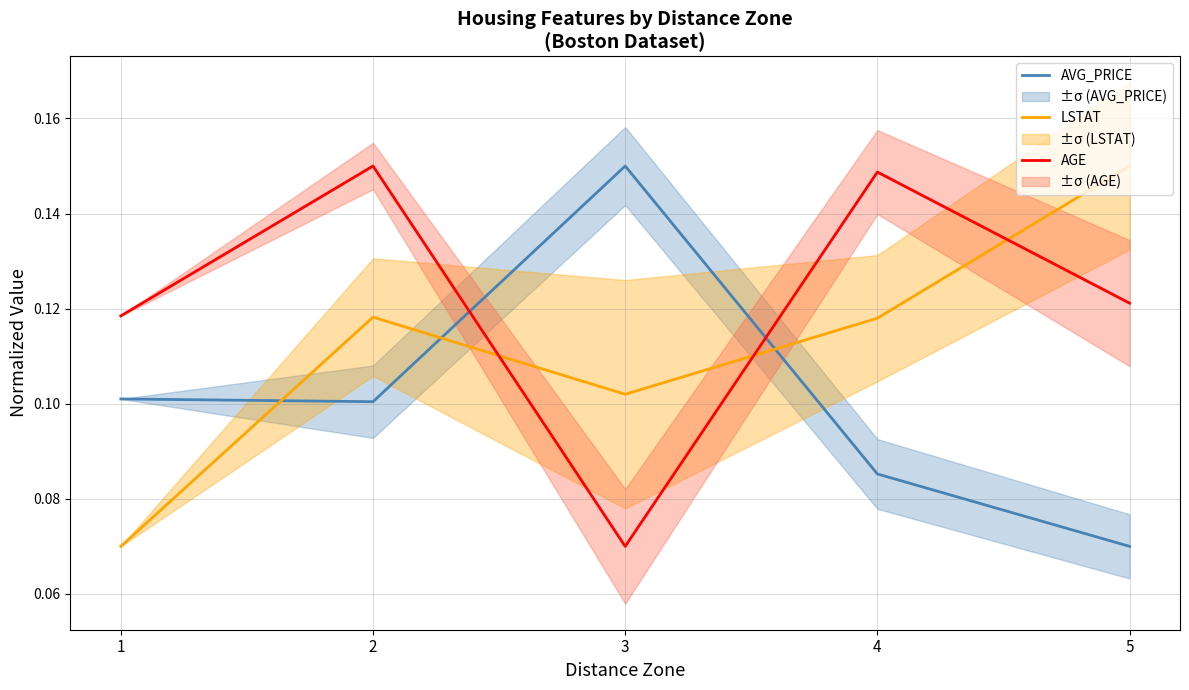

What are all the series names shown in the legend?

AVG_PRICE, LSTAT, AGE